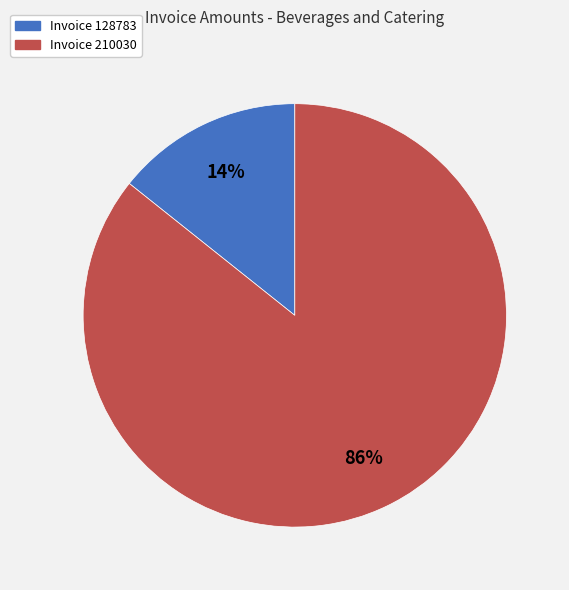

Is there any slice that represents more than half of the pie?

Yes